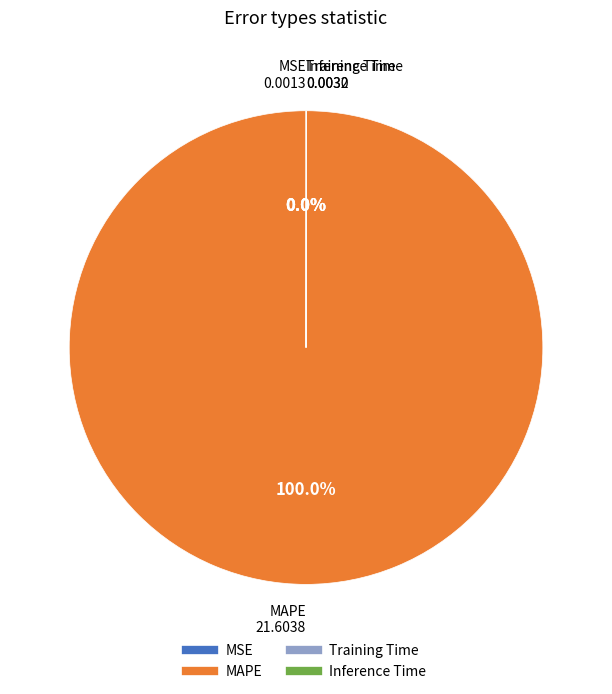

Is there a majority slice in this chart?

Yes